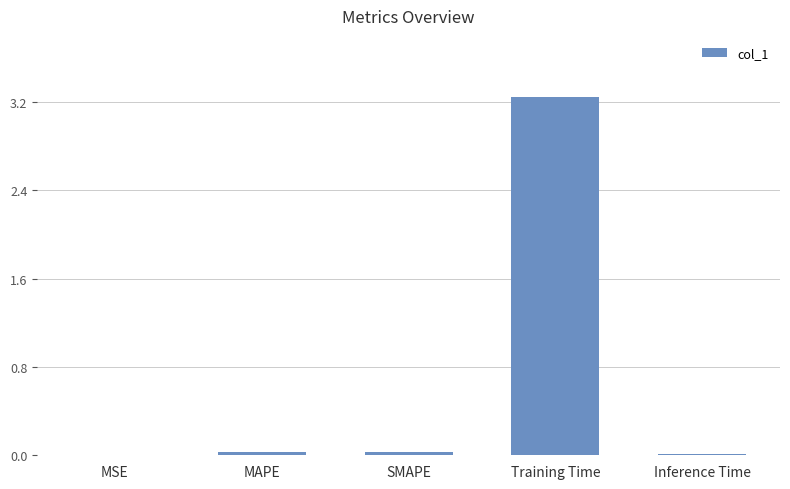

Which label corresponds to the largest value in the chart?

Training Time